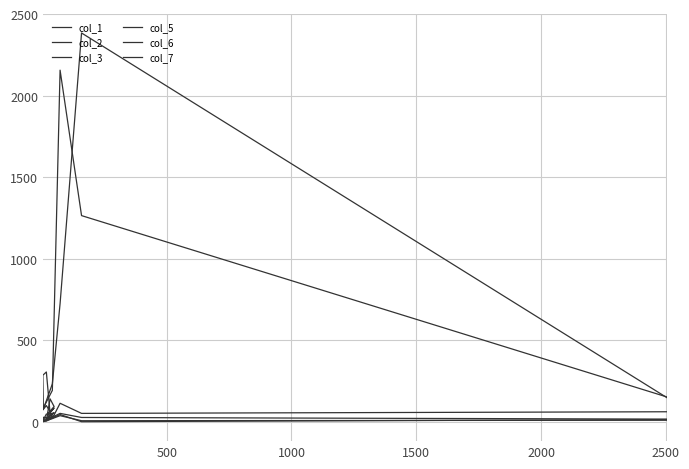

Where is the first local minimum for col_1?

2500